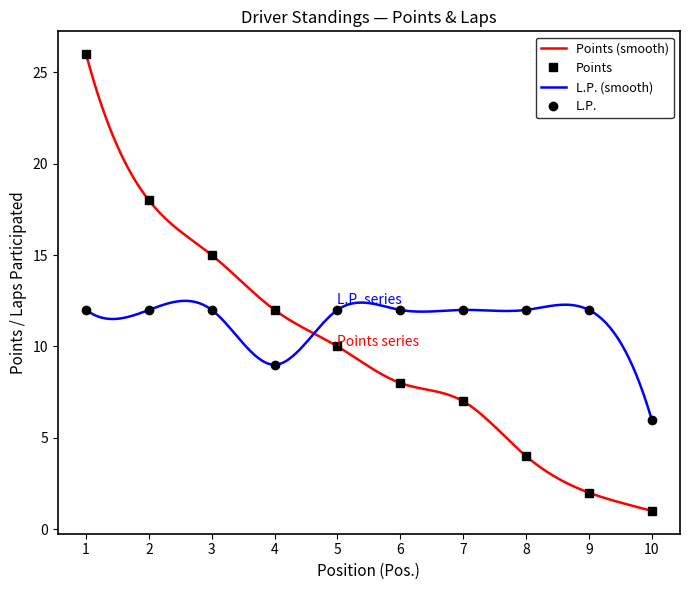

Reading right to left, what are all the values shown in this chart?

Points: 10=1	9=2	8=4	7=7	6=8	5=10	4=12	3=15	2=18	1=26
L.P.: 10=6	9=12	8=12	7=12	6=12	5=12	4=9	3=12	2=12	1=12